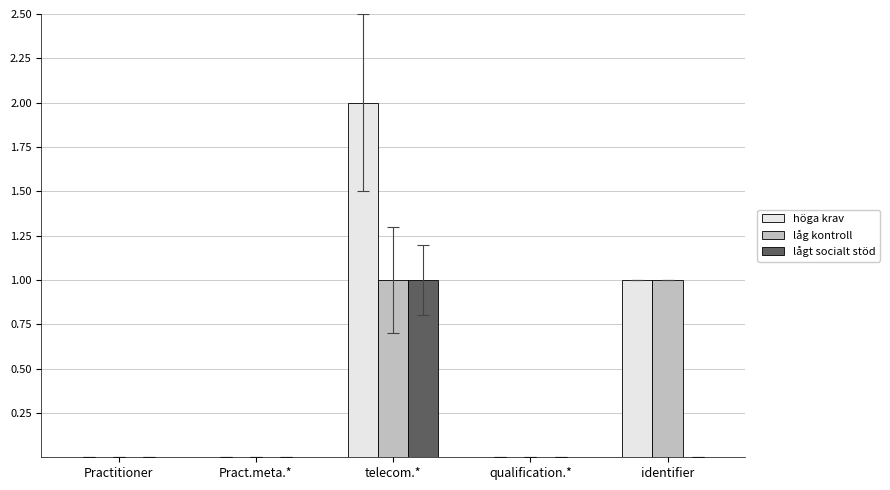

How many data points does each series have?

5